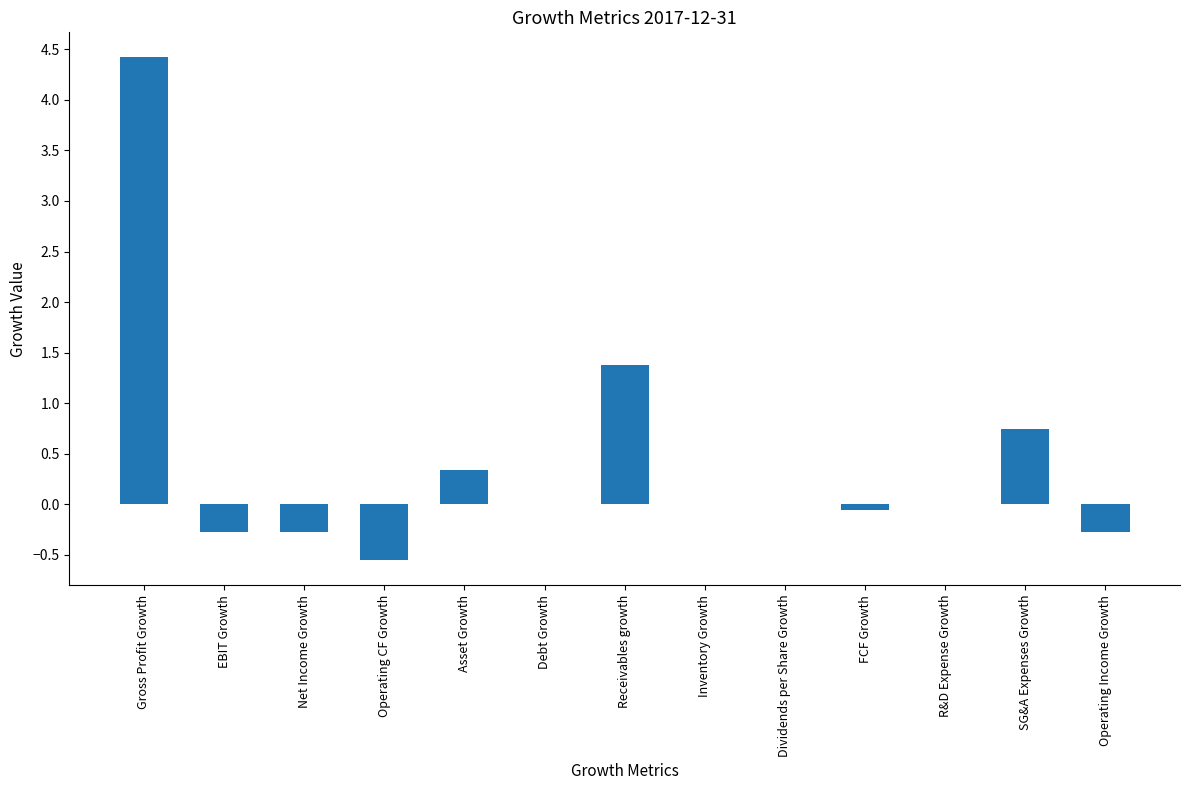

True or false: the data shows 2.3 at R&D Expense Growth.

False